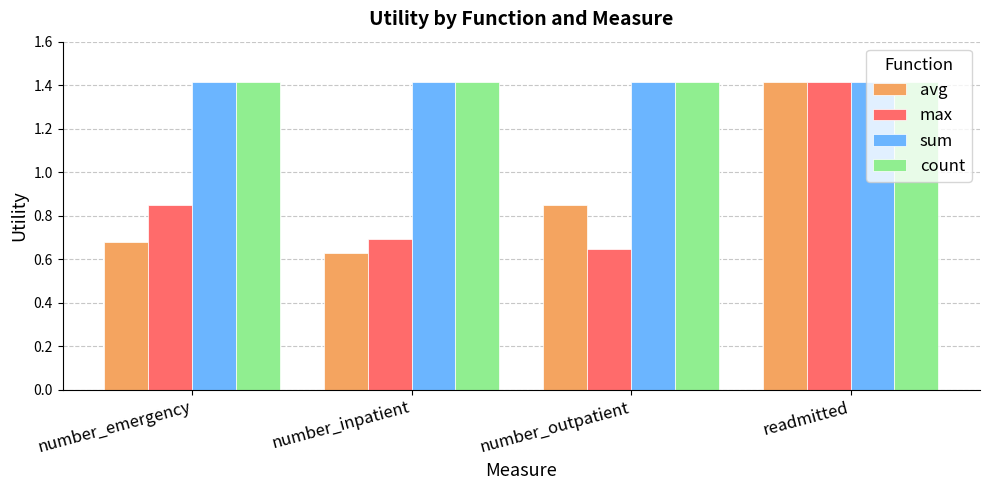

Which category has the highest value in the avg series?

readmitted